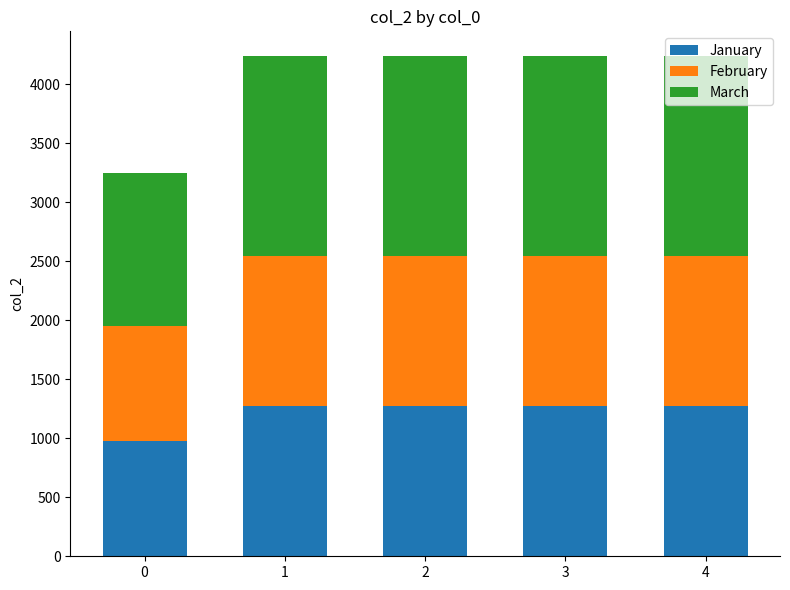

What is the total value across all series at 1?

4236.0